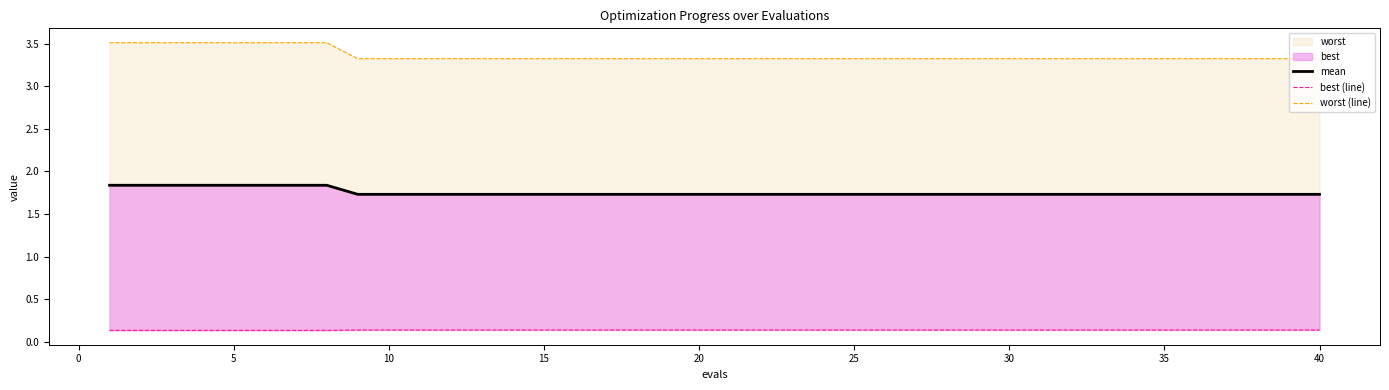

What is the value of the best (line) point at the 25th from the left?

0.1